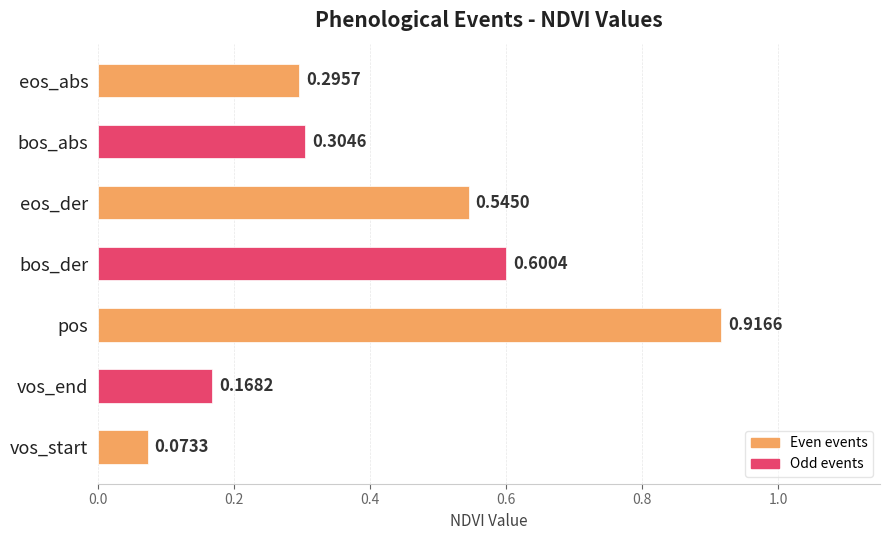

What is the change in value from vos_end to pos?

+0.7